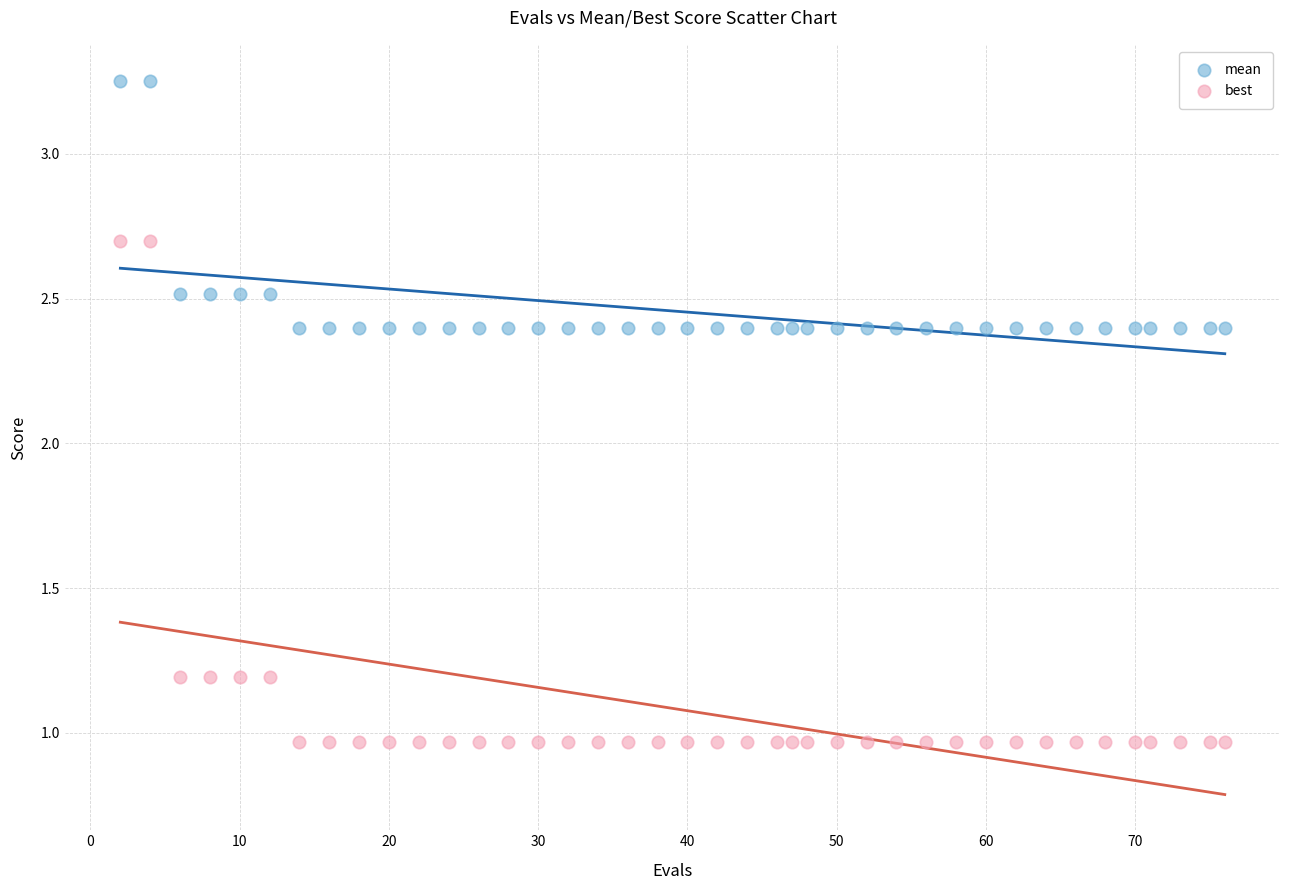

Which series has the widest spread of Y values?

best